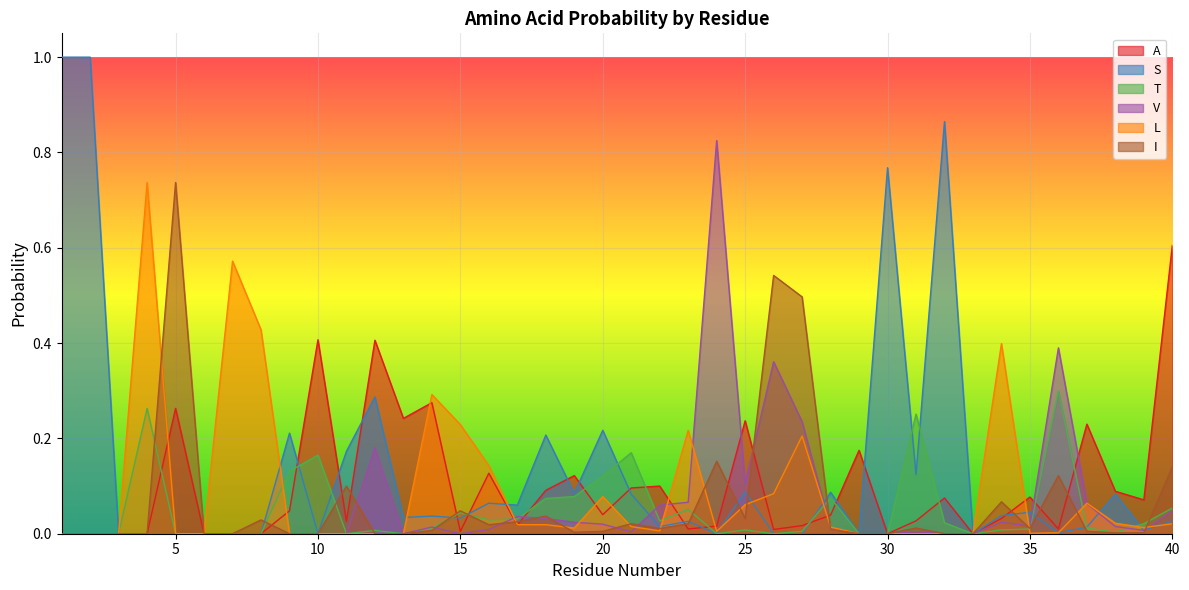

Reading left to right, extract all data points from this chart.

A: 1=0.0	2=0.0	3=0.0	4=0.0	5=0.3	6=0.0	7=0.0	8=0.0	9=0.0	10=0.4	11=0.0	12=0.4	13=0.2	14=0.3	15=0.0	16=0.1	17=0.0	18=0.1	19=0.1	20=0.0	21=0.1	22=0.1	23=0.0	24=0.0	25=0.2	26=0.0	27=0.0	28=0.0	29=0.2	30=0.0	31=0.0	32=0.1	33=0.0	34=0.0	35=0.1	36=0.0	37=0.2	38=0.1	39=0.1	40=0.6
S: 1=1.0	2=1.0	3=0.0	4=0.0	5=0.0	6=0.0	7=0.0	8=0.0	9=0.2	10=0.0	11=0.2	12=0.3	13=0.0	14=0.0	15=0.0	16=0.1	17=0.1	18=0.2	19=0.1	20=0.2	21=0.1	22=0.0	23=0.0	24=0.0	25=0.1	26=0.0	27=0.0	28=0.1	29=0.0	30=0.8	31=0.1	32=0.9	33=0.0	34=0.0	35=0.0	36=0.0	37=0.0	38=0.1	39=0.0	40=0.0
T: 1=0.0	2=0.0	3=0.0	4=0.3	5=0.0	6=0.0	7=0.0	8=0.0	9=0.1	10=0.2	11=0.0	12=0.0	13=0.0	14=0.0	15=0.0	16=0.0	17=0.0	18=0.1	19=0.1	20=0.1	21=0.2	22=0.0	23=0.1	24=0.0	25=0.0	26=0.0	27=0.0	28=0.1	29=0.0	30=0.0	31=0.3	32=0.0	33=0.0	34=0.0	35=0.0	36=0.3	37=0.0	38=0.0	39=0.0	40=0.1
V: 1=0.0	2=0.0	3=0.0	4=0.0	5=0.0	6=0.0	7=0.0	8=0.0	9=0.0	10=0.0	11=0.0	12=0.2	13=0.0	14=0.0	15=0.0	16=0.0	17=0.0	18=0.0	19=0.0	20=0.0	21=0.0	22=0.1	23=0.1	24=0.8	25=0.1	26=0.4	27=0.2	28=0.0	29=0.0	30=0.0	31=0.0	32=0.0	33=0.0	34=0.0	35=0.0	36=0.4	37=0.1	38=0.0	39=0.0	40=0.0
L: 1=0.0	2=0.0	3=0.0	4=0.7	5=0.0	6=0.0	7=0.6	8=0.4	9=0.0	10=0.0	11=0.0	12=0.0	13=0.0	14=0.3	15=0.2	16=0.1	17=0.0	18=0.0	19=0.0	20=0.1	21=0.0	22=0.0	23=0.2	24=0.0	25=0.1	26=0.1	27=0.2	28=0.0	29=0.0	30=0.0	31=0.0	32=0.0	33=0.0	34=0.4	35=0.0	36=0.0	37=0.1	38=0.0	39=0.0	40=0.0
I: 1=0.0	2=0.0	3=0.0	4=0.0	5=0.7	6=0.0	7=0.0	8=0.0	9=0.0	10=0.0	11=0.1	12=0.0	13=0.0	14=0.0	15=0.0	16=0.0	17=0.0	18=0.0	19=0.0	20=0.0	21=0.0	22=0.0	23=0.0	24=0.2	25=0.0	26=0.5	27=0.5	28=0.0	29=0.0	30=0.0	31=0.0	32=0.0	33=0.0	34=0.1	35=0.0	36=0.1	37=0.0	38=0.0	39=0.0	40=0.1